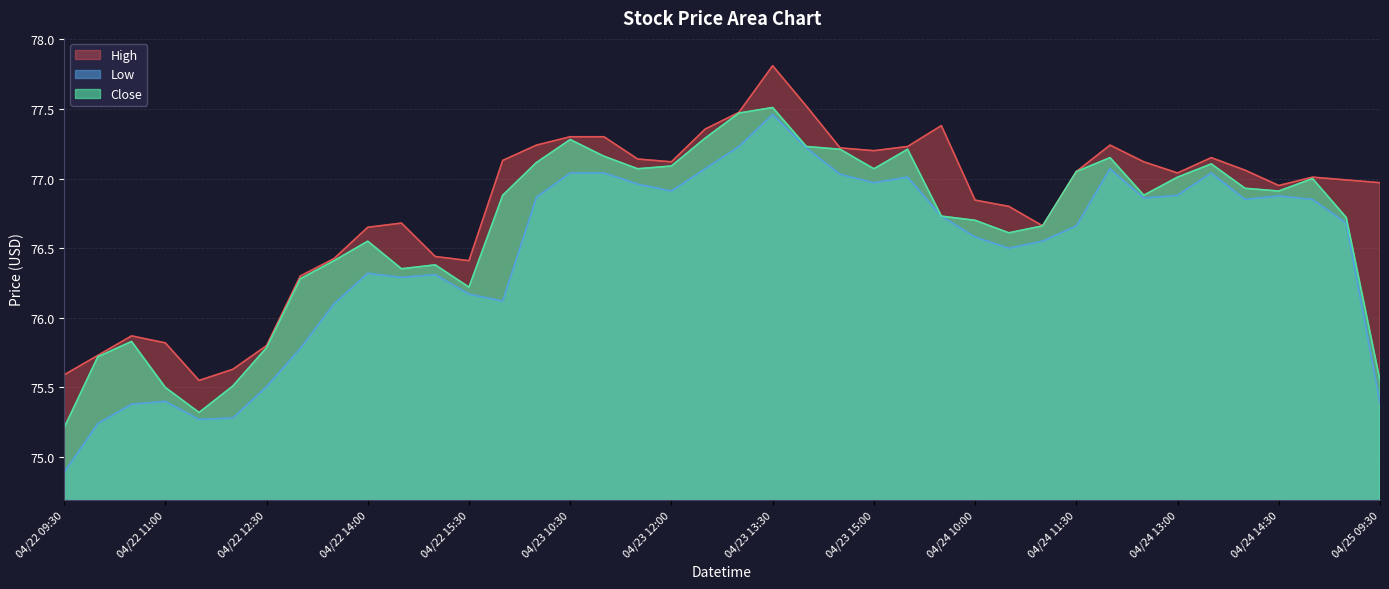

Which series changed the most between 04/22 15:30 and 04/24 13:00?

Close